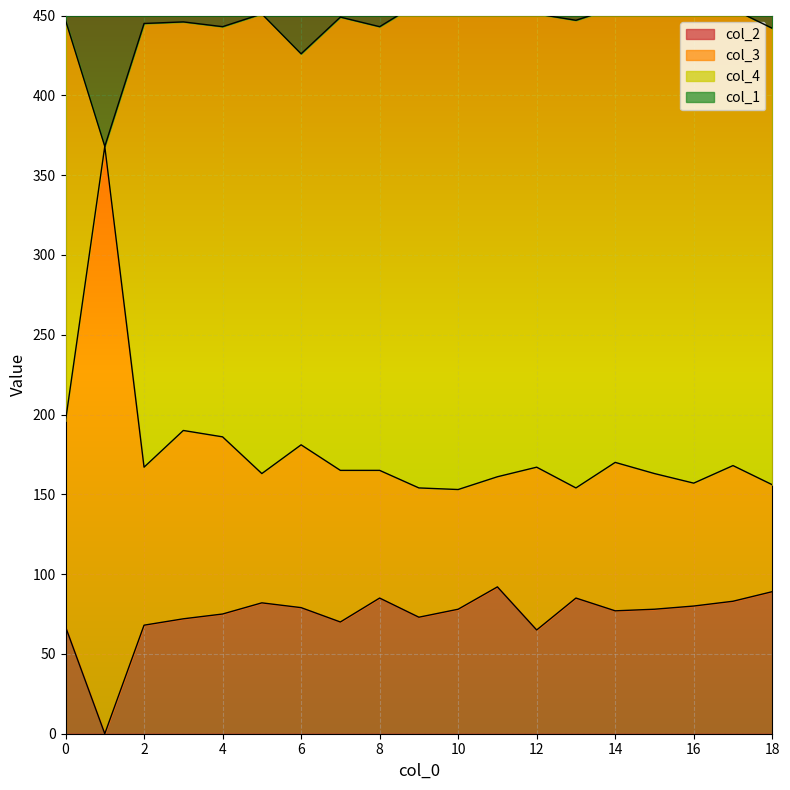

True or false: col_3 and col_1 intersect in this chart.

False